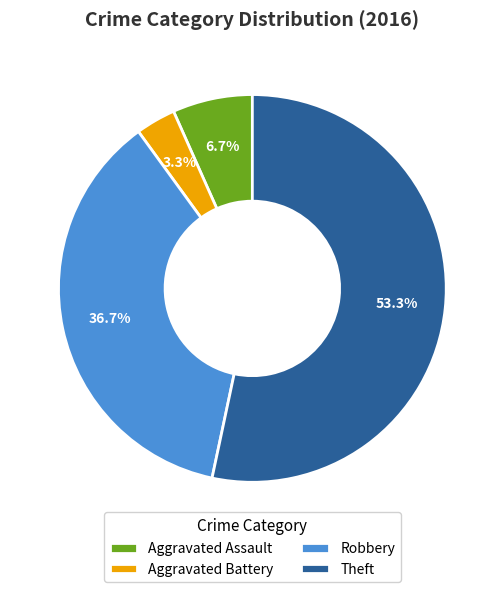

Is there a majority slice in this chart?

Yes